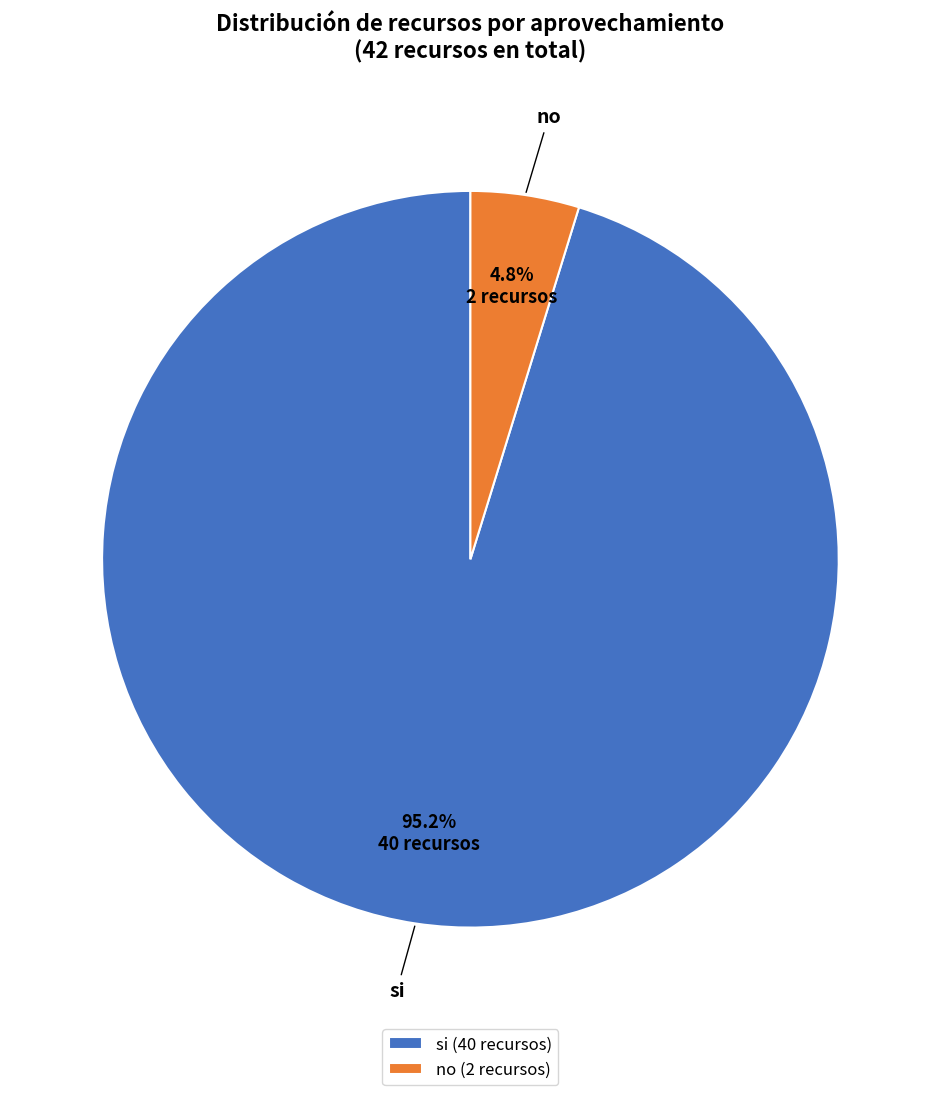

What percentage do si and no together represent?

100.0%